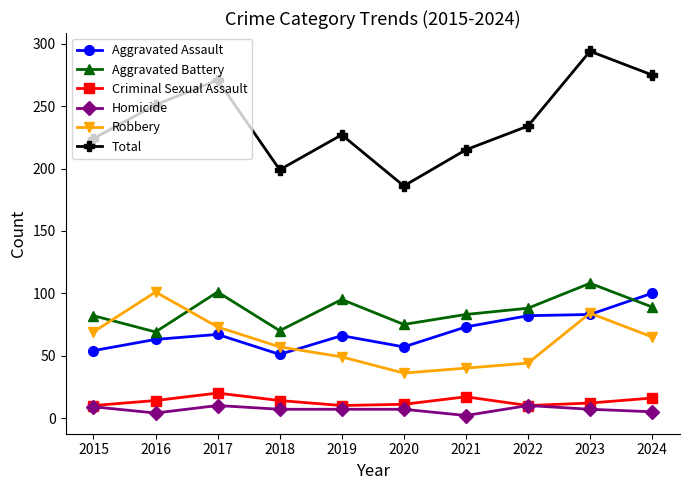

Which category has the highest value in the Aggravated Assault series?

2024